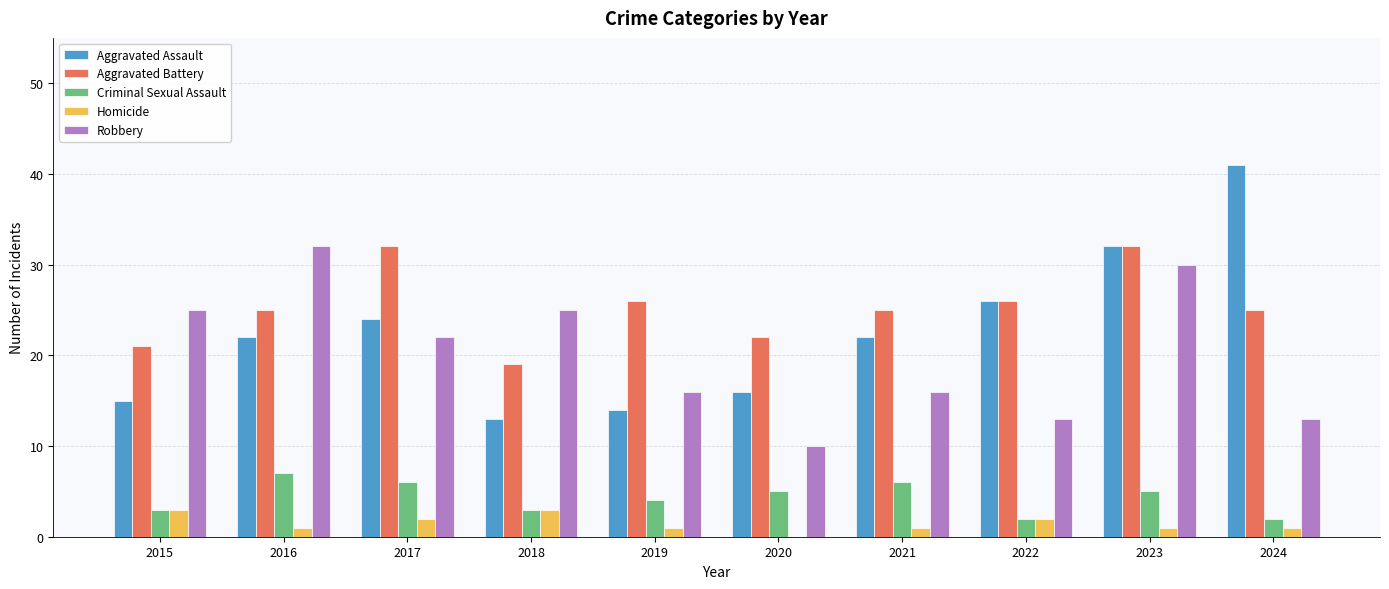

Is the value of Aggravated Battery at 2019 greater than the value of Homicide at 2023?

Yes